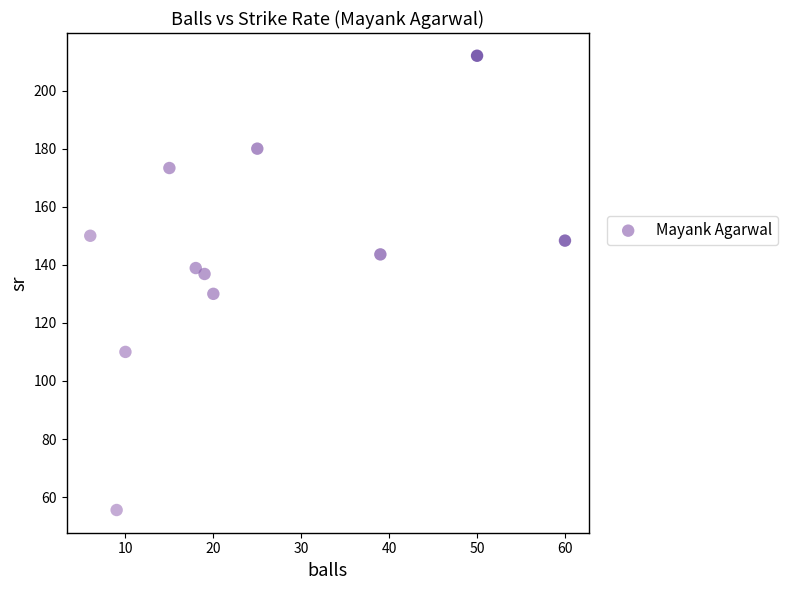

What is the range of X values (max minus min)?

54.0